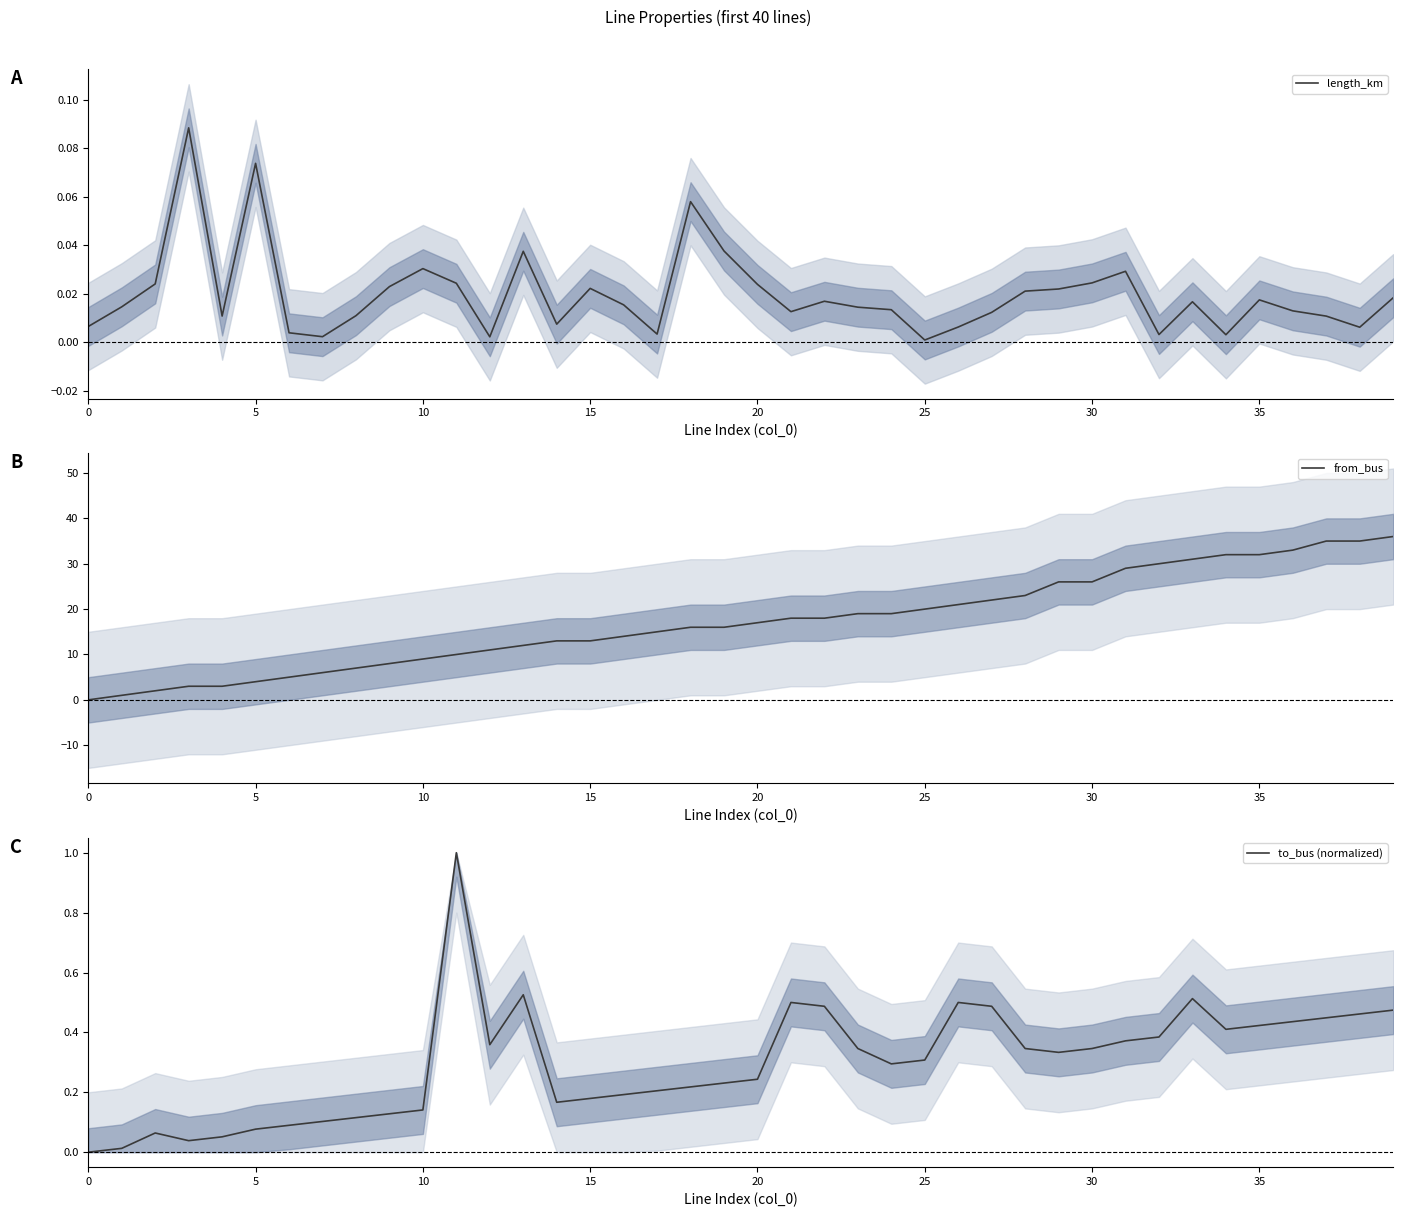

True or false: from_bus and to_bus (normalized) cross at least once.

False